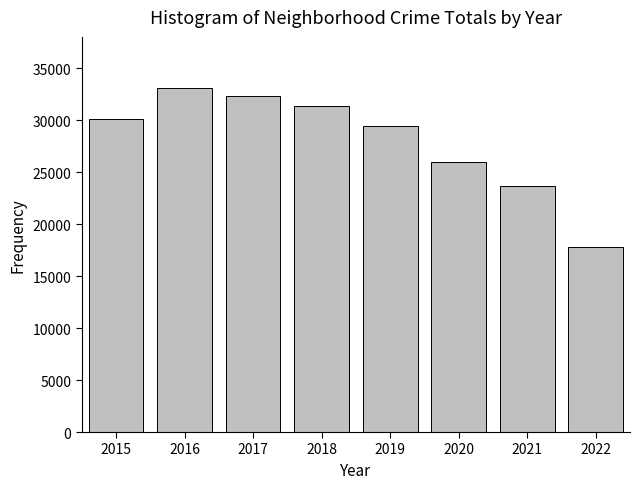

Reading right to left, what are all the values shown in this chart?

17837	23688	26039	29501	31430	32369	33076	30175